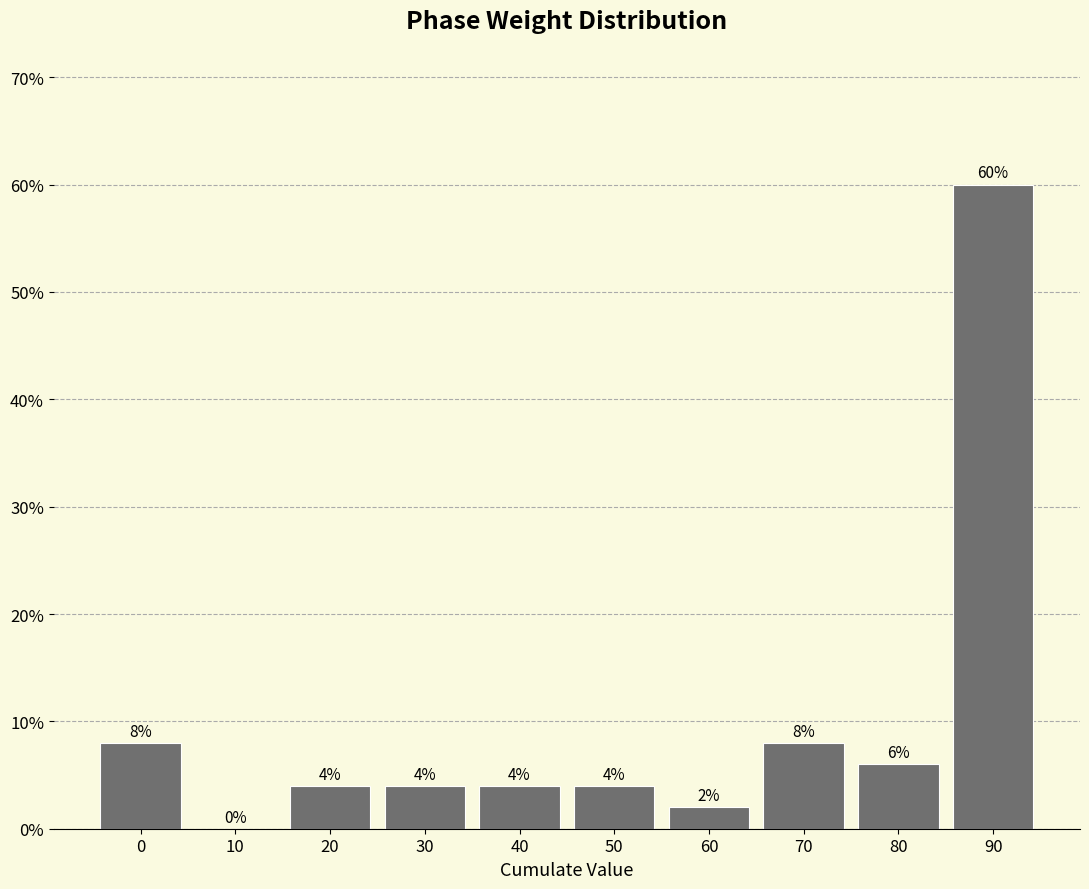

Reading left to right, what are all the values shown in this chart?

0=8	10=0	20=4	30=4	40=4	50=4	60=2	70=8	80=6	90=60